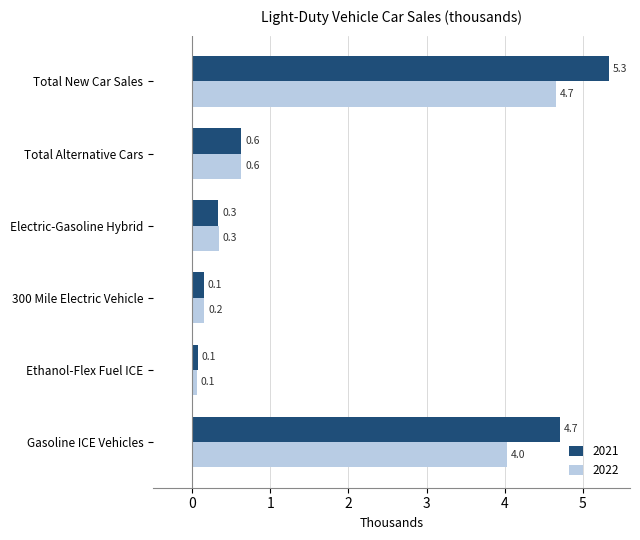

Is it true that 2021 equals 9.5 at Total New Car Sales?

False